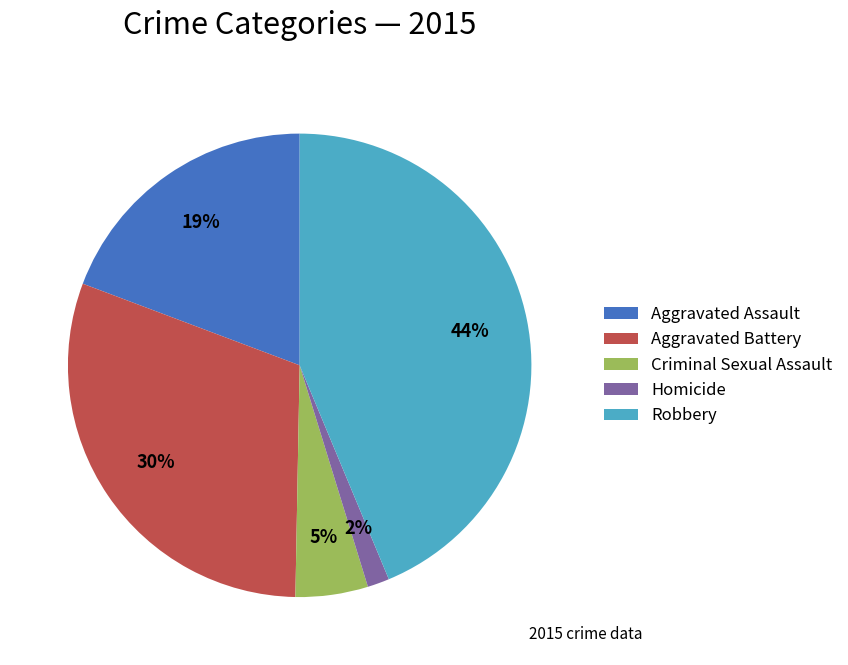

Which slice is the smallest?

Homicide